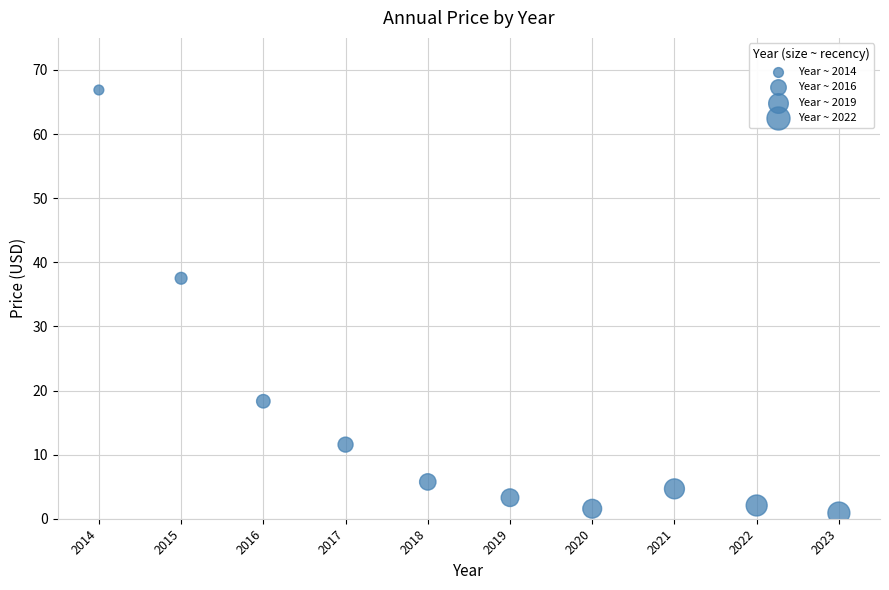

What is the average Y value?

15.2